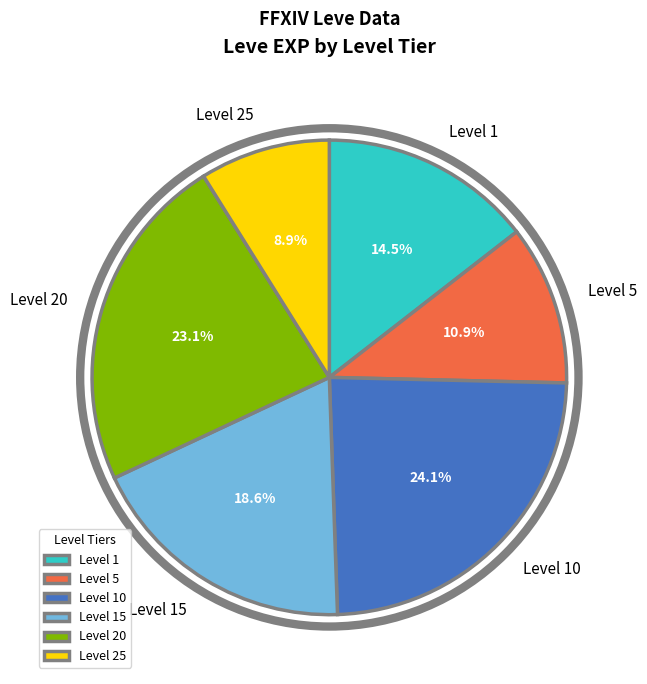

Approximately how many times larger is the value at Level 20 compared to Level 1?

1.6